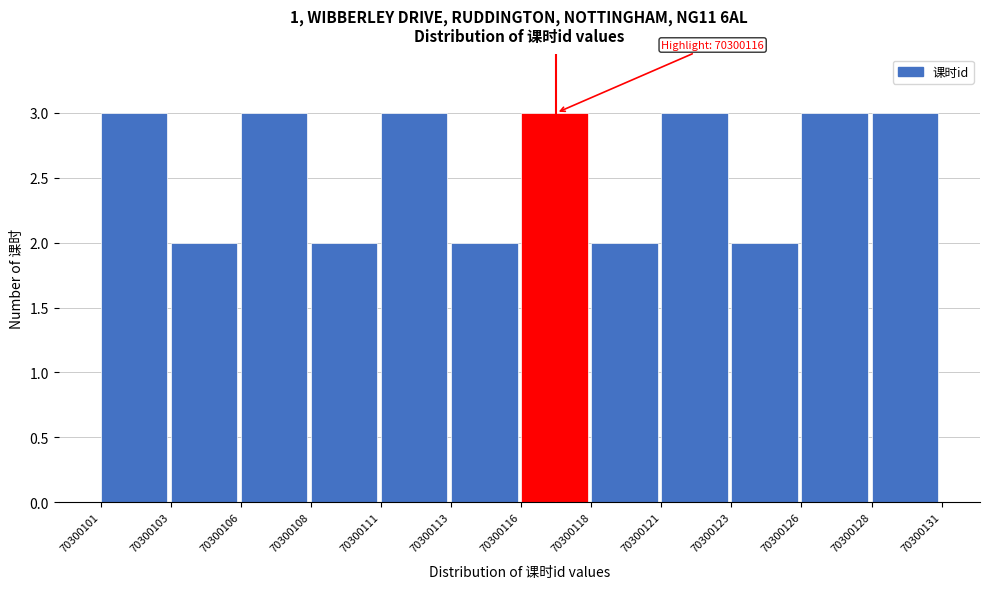

Reading left to right, list all the values displayed in this chart.

3	2	3	2	3	2	3	2	3	2	3	3